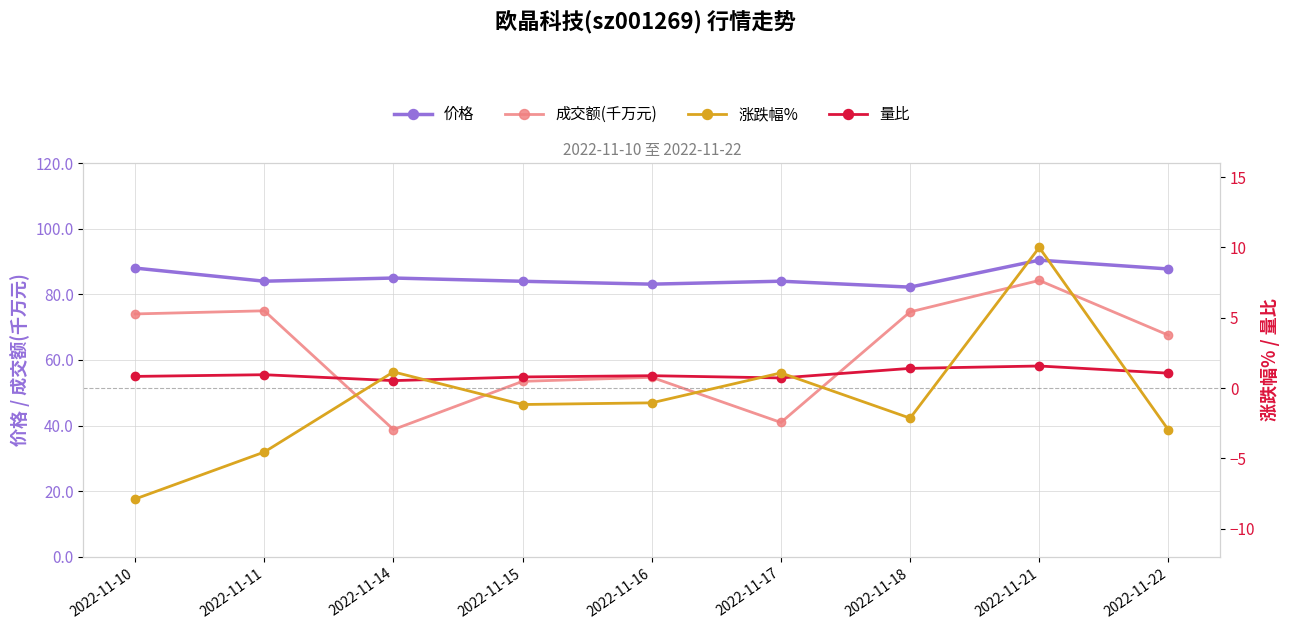

What is the maximum value for 量比?

1.6